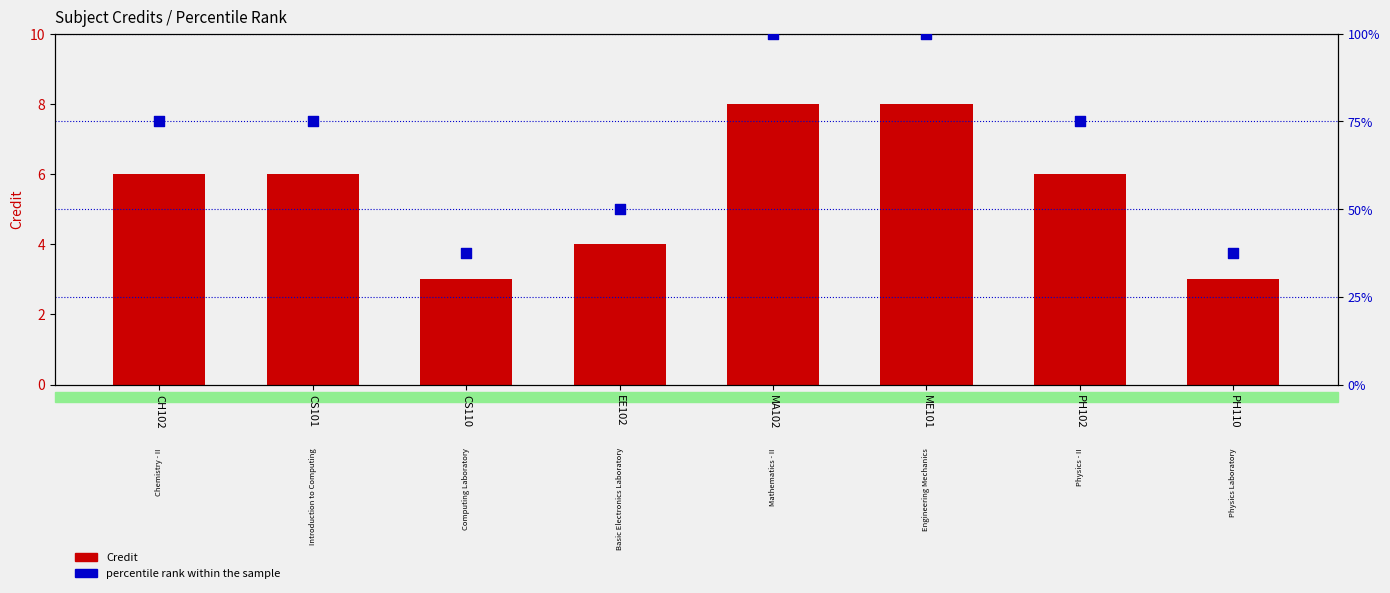

Which series contains the highest Y value?

percentile rank within the sample